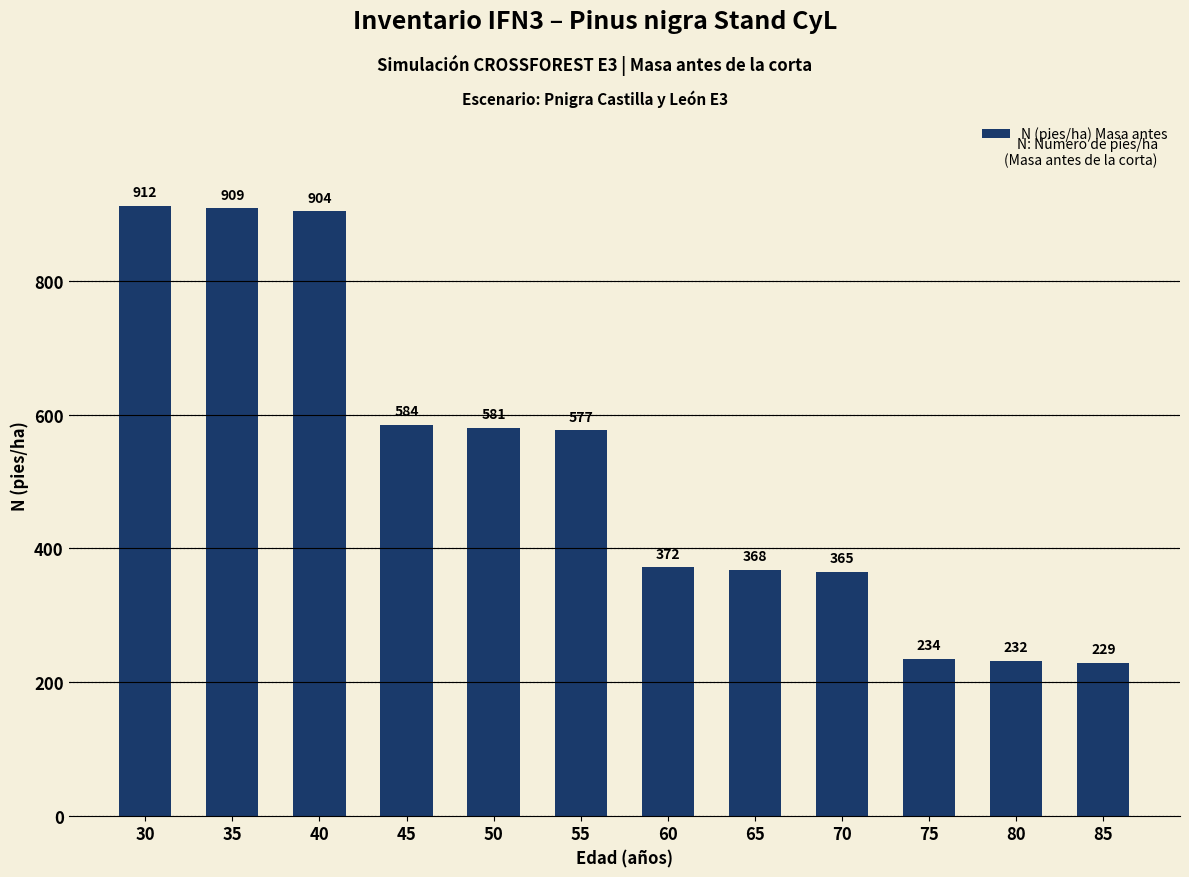

What is the sum of the values at 40 and 35?

1813.0